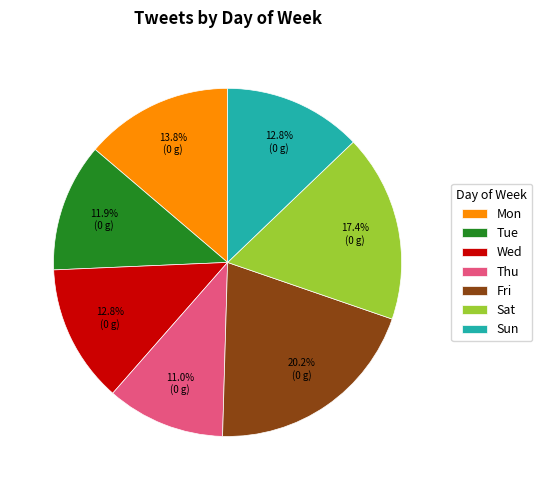

The Wed slice represents 25% of the pie. True or false?

False